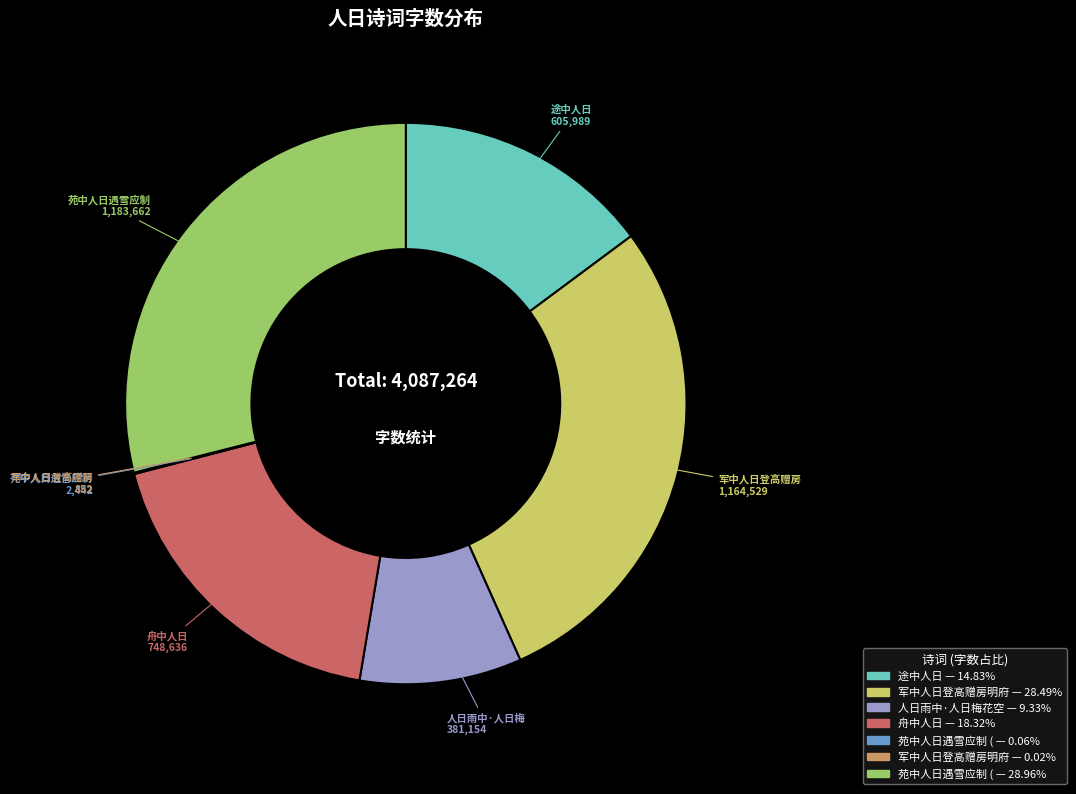

Is there a majority slice in this chart?

No